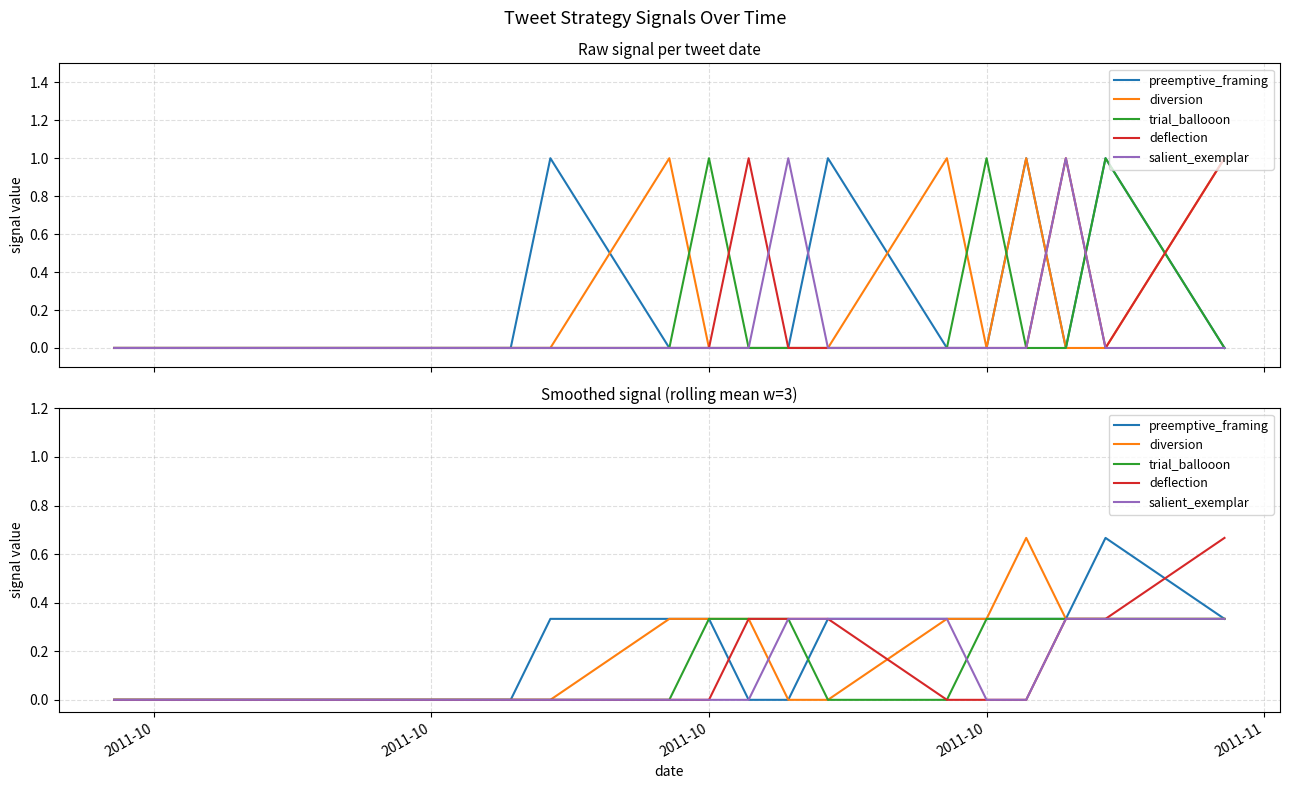

Which series has the widest spread of values?

preemptive_framing